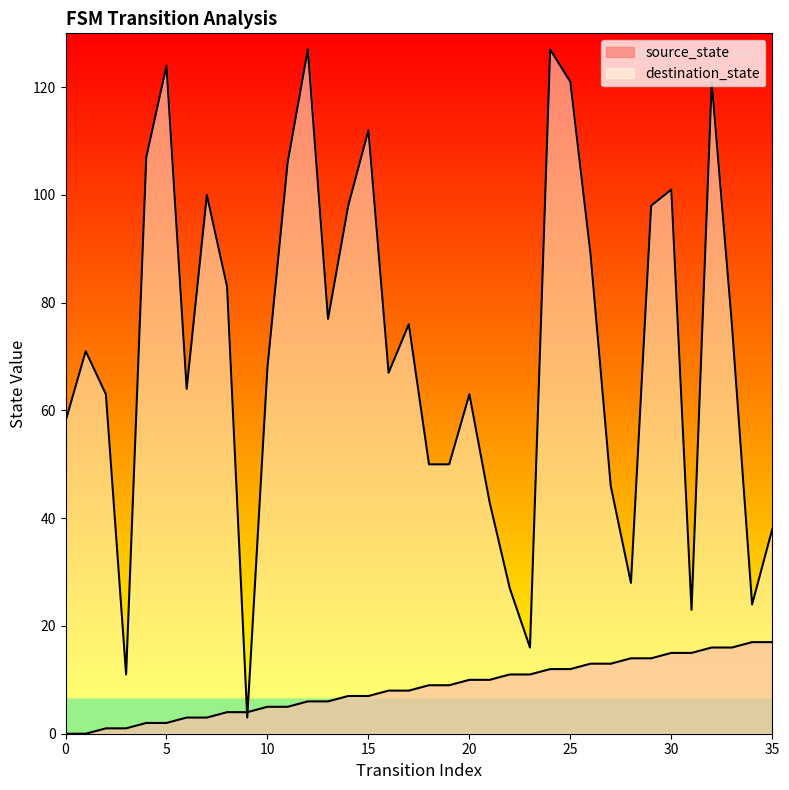

Which series has the largest range (max minus min)?

destination_state